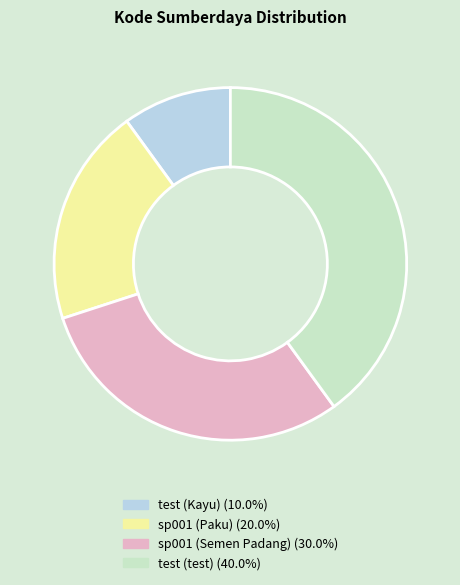

Is there a majority slice in this chart?

No